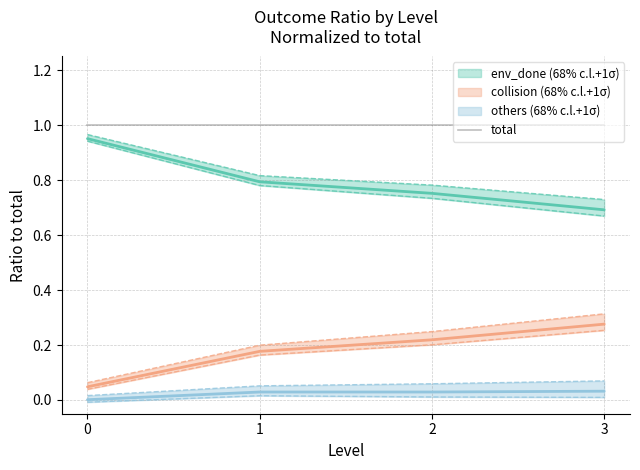

The others series shows 0.0 at 1. True or false?

False